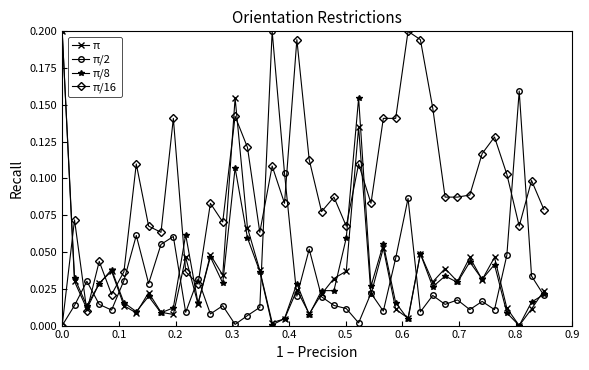

Which series has the largest total across all categories?

π/16